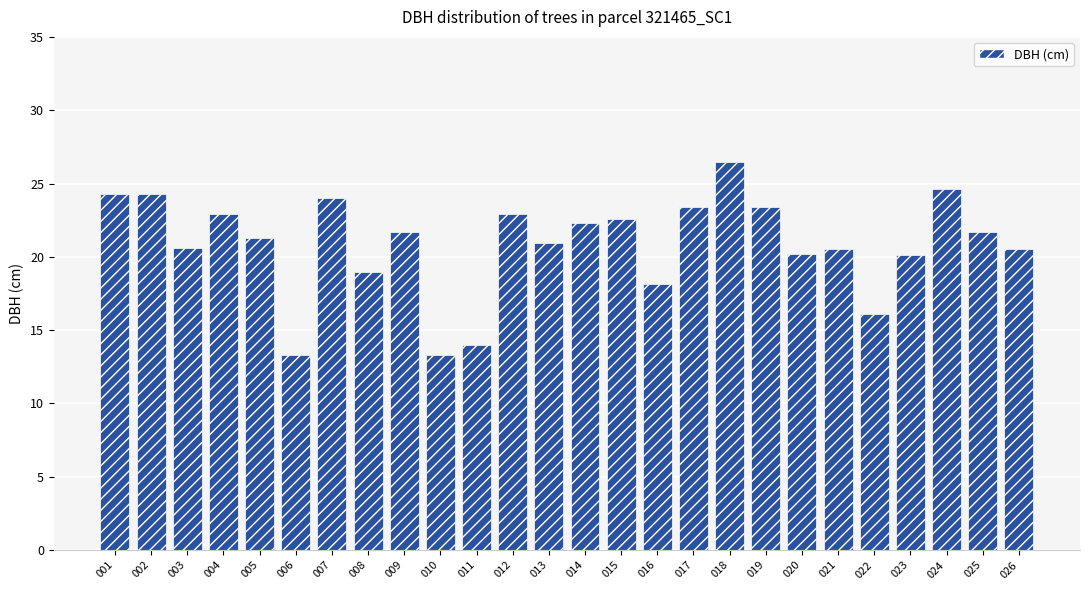

How many distinct data groups are displayed?

1